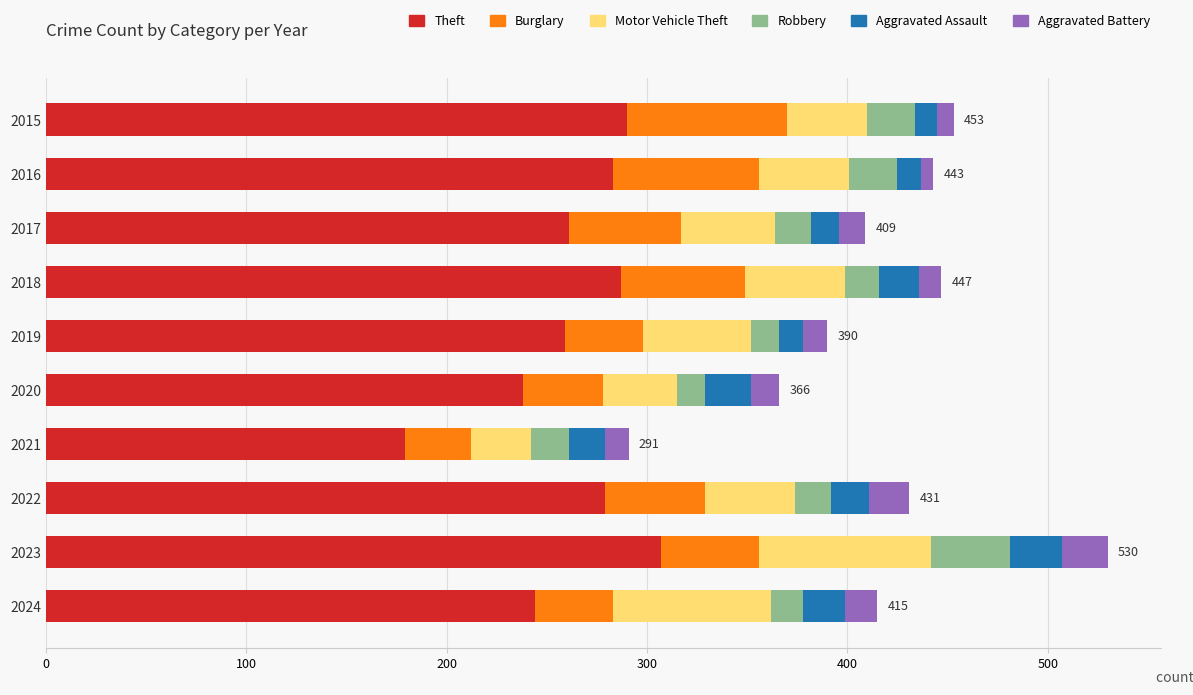

Which category has the lowest value in the Theft series?

2021